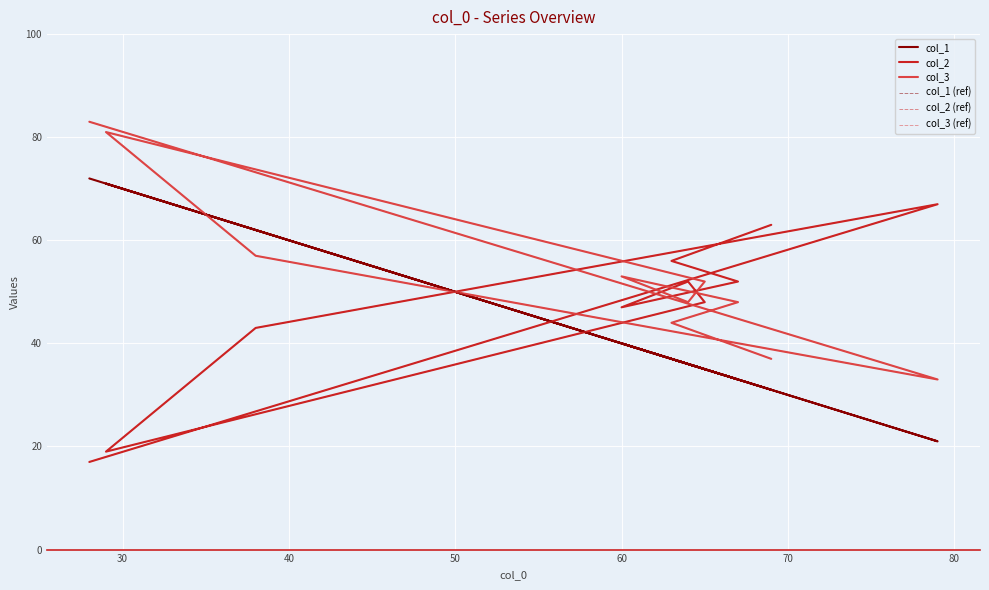

Which series changed the most between 20 and 50?

col_2